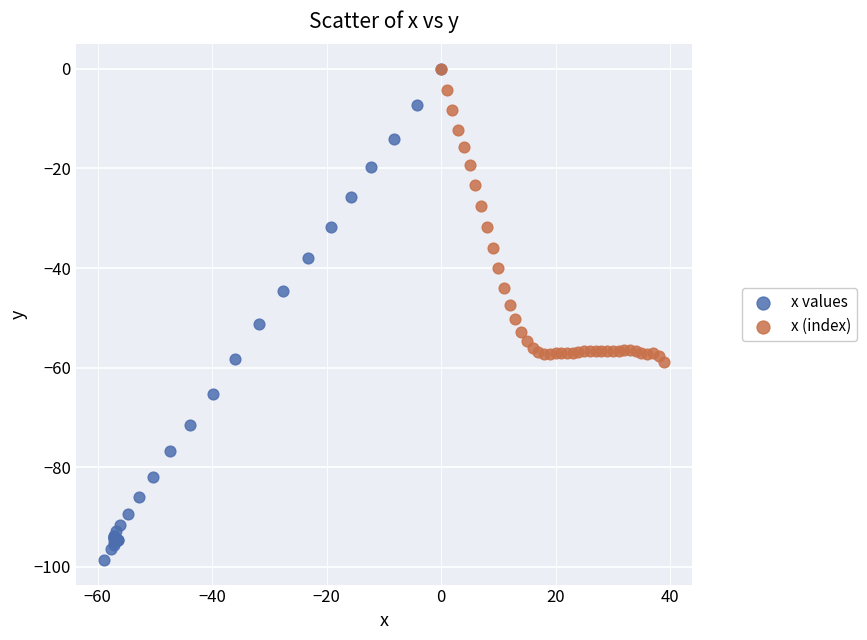

Which series has the largest Y range (max minus min)?

x values